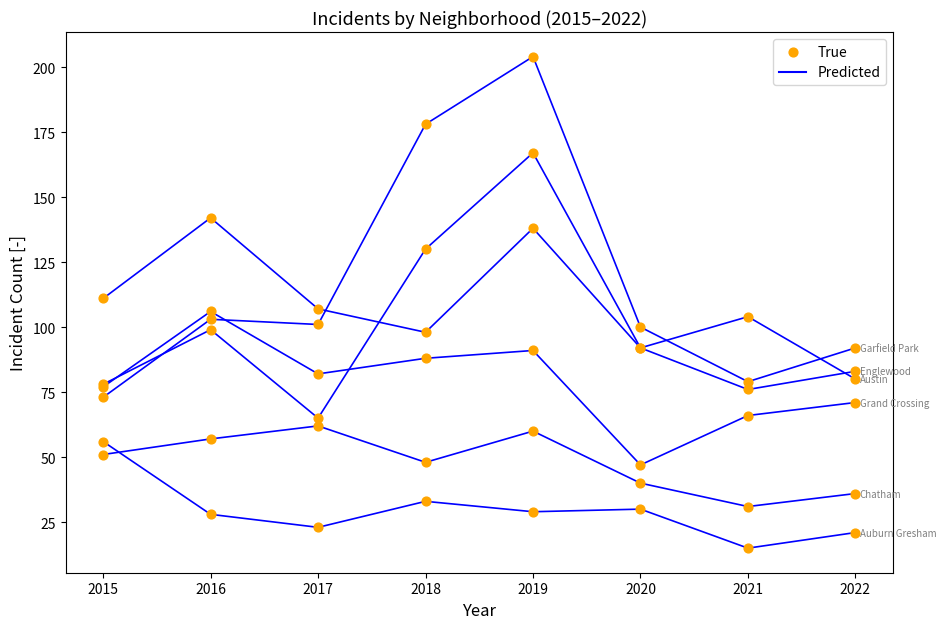

Which series reaches the minimum Y coordinate?

Predicted